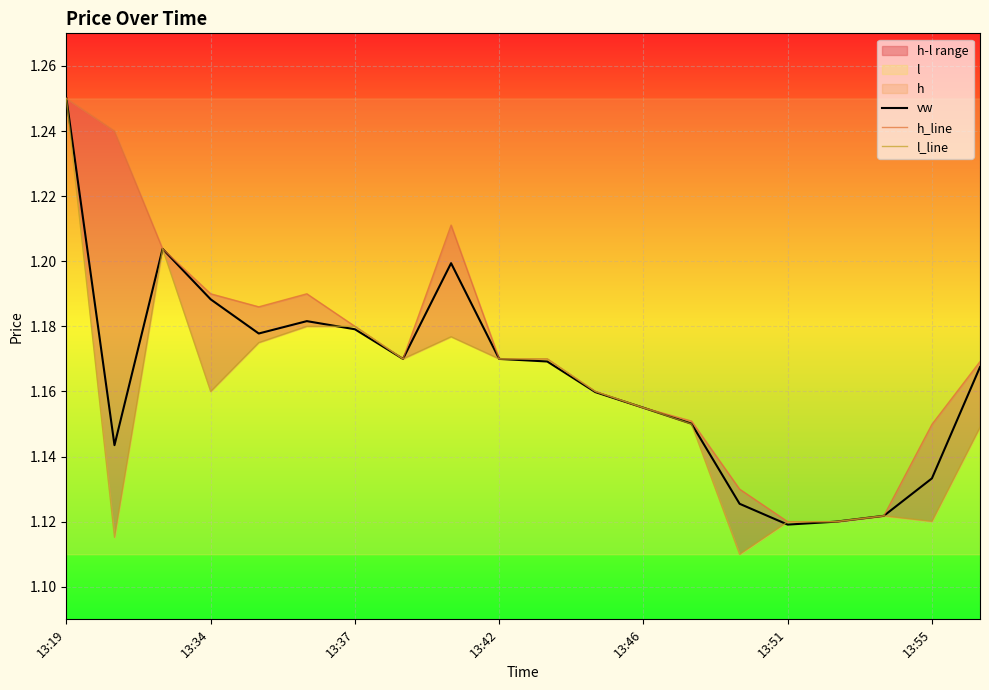

Which category has the highest value in the vw series?

13:19